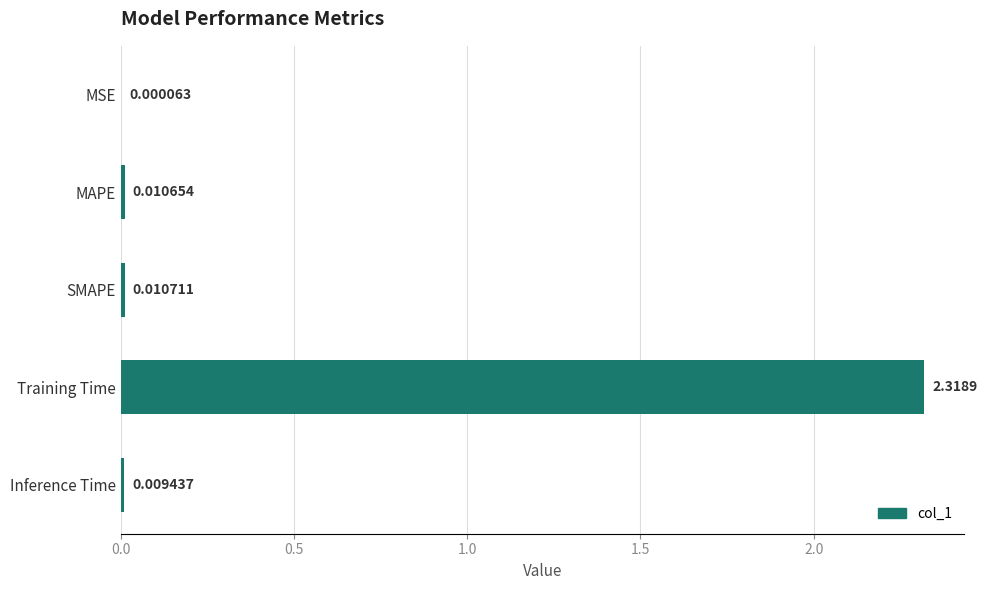

At which category does the chart reach its peak across all series?

Training Time